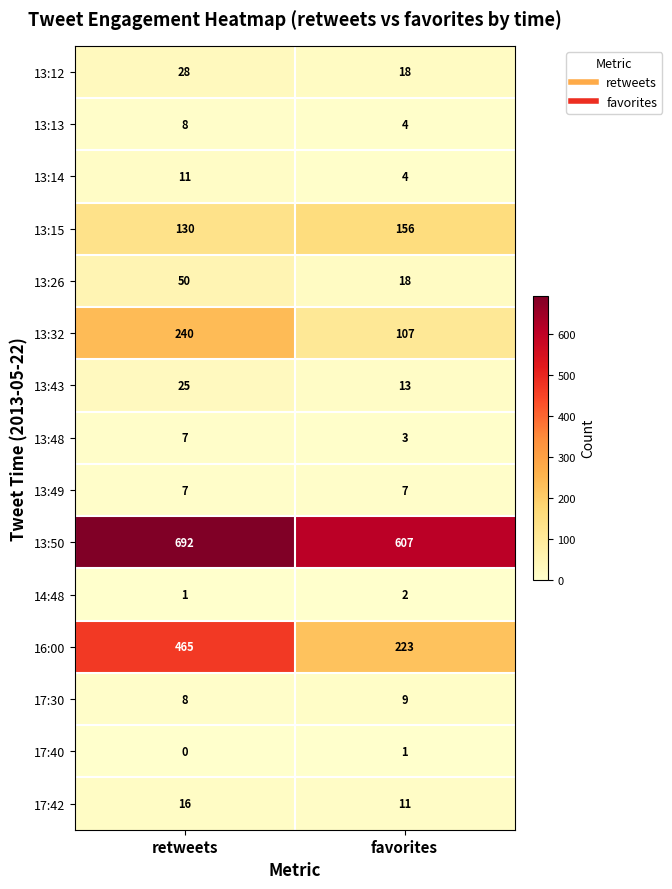

Which series has the largest range (max minus min)?

16:00